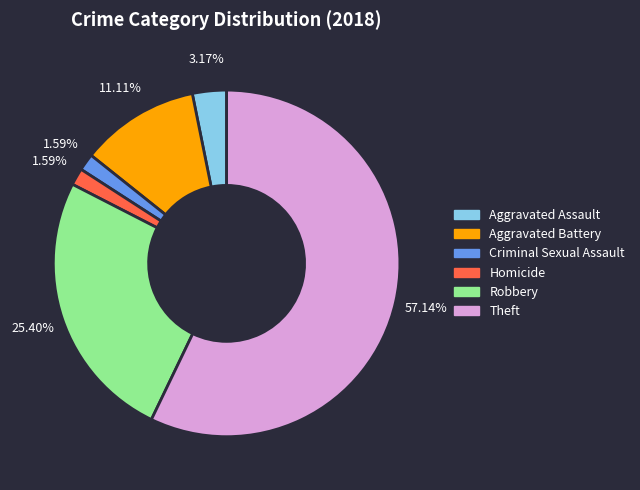

Count the number of slices in the pie.

6